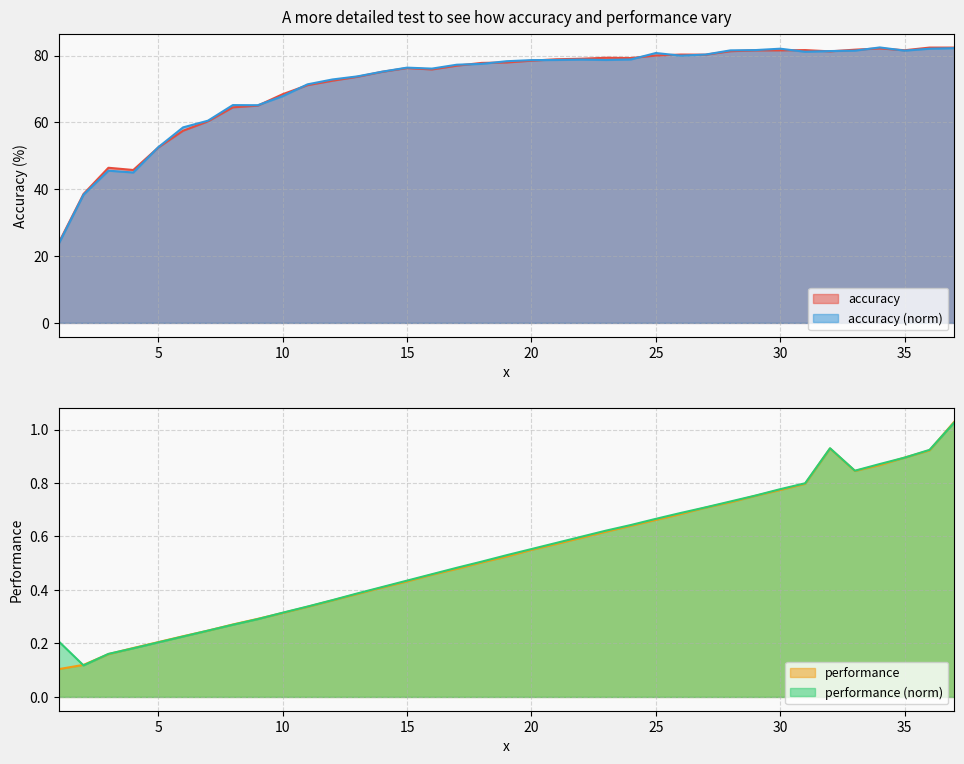

Reading left to right, list all the values displayed in this chart.

accuracy: 23.9	38.6	46.4	45.8	52.5	57.5	60.3	64.5	65.0	68.4	71.1	72.5	73.6	75.1	76.2	75.8	77.0	77.8	77.9	78.5	78.9	79.0	79.3	79.2	80.0	80.3	80.2	81.3	81.5	81.5	81.6	81.2	81.8	82.1	81.6	82.4	82.4
performance: 0.1	0.1	0.2	0.2	0.2	0.2	0.2	0.3	0.3	0.3	0.3	0.4	0.4	0.4	0.4	0.5	0.5	0.5	0.5	0.5	0.6	0.6	0.6	0.6	0.7	0.7	0.7	0.7	0.8	0.8	0.8	0.9	0.8	0.9	0.9	0.9	1.0
accuracy (norm): 23.7	38.4	45.5	45.0	52.5	58.5	60.5	65.2	65.1	67.8	71.4	72.8	73.8	75.2	76.4	76.1	77.2	77.5	78.3	78.6	78.7	78.8	78.7	78.8	80.8	80.0	80.3	81.5	81.6	82.0	81.1	81.3	81.5	82.4	81.5	82.0	82.2
performance (norm): 0.2	0.1	0.2	0.2	0.2	0.2	0.2	0.3	0.3	0.3	0.3	0.4	0.4	0.4	0.4	0.5	0.5	0.5	0.5	0.6	0.6	0.6	0.6	0.6	0.7	0.7	0.7	0.7	0.8	0.8	0.8	0.9	0.8	0.9	0.9	0.9	1.0